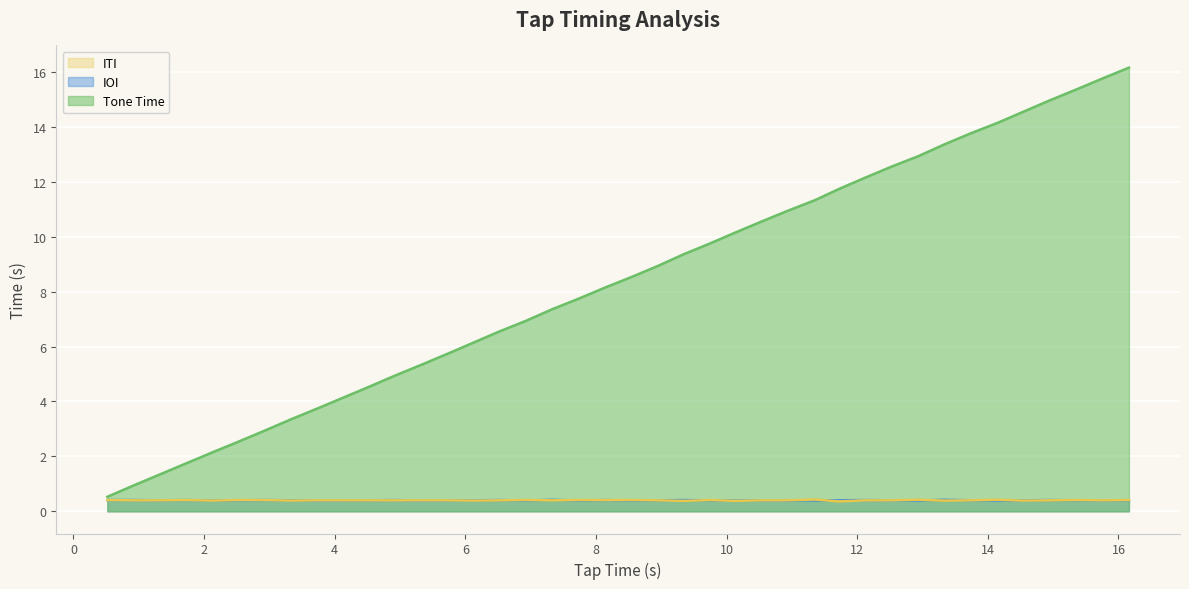

Reading left to right, extract all data points from this chart.

Tone Time: 0.52=0.5	0.92=0.9	1.32=1.3	1.73=1.8	2.12=2.1	2.53=2.5	2.94=3.0	3.33=3.4	3.73=3.7	4.13=4.1	4.53=4.5	4.93=5.0	5.33=5.3	5.73=5.7	6.12=6.1	6.52=6.5	6.93=6.9	7.33=7.4	7.74=7.8	8.15=8.2	8.56=8.6	8.96=8.9	9.34=9.4	9.75=9.8	10.13=10.2	10.53=10.6	10.93=10.9	11.36=11.3	11.72=11.7	12.12=12.2	12.52=12.6	12.94=12.9	13.33=13.4	13.73=13.8	14.15=14.2	14.54=14.6	14.94=15.0	15.35=15.4	15.75=15.8	16.16=16.2
IOI: 0.52=0.4	0.92=0.4	1.32=0.4	1.73=0.4	2.12=0.4	2.53=0.4	2.94=0.4	3.33=0.4	3.73=0.4	4.13=0.4	4.53=0.4	4.93=0.4	5.33=0.4	5.73=0.4	6.12=0.4	6.52=0.4	6.93=0.4	7.33=0.4	7.74=0.4	8.15=0.4	8.56=0.4	8.96=0.4	9.34=0.4	9.75=0.4	10.13=0.4	10.53=0.4	10.93=0.4	11.36=0.4	11.72=0.4	12.12=0.4	12.52=0.4	12.94=0.4	13.33=0.4	13.73=0.4	14.15=0.4	14.54=0.4	14.94=0.4	15.35=0.4	15.75=0.4	16.16=0.4
ITI: 0.52=0.4	0.92=0.4	1.32=0.4	1.73=0.4	2.12=0.4	2.53=0.4	2.94=0.4	3.33=0.4	3.73=0.4	4.13=0.4	4.53=0.4	4.93=0.4	5.33=0.4	5.73=0.4	6.12=0.4	6.52=0.4	6.93=0.4	7.33=0.4	7.74=0.4	8.15=0.4	8.56=0.4	8.96=0.4	9.34=0.4	9.75=0.4	10.13=0.4	10.53=0.4	10.93=0.4	11.36=0.4	11.72=0.4	12.12=0.4	12.52=0.4	12.94=0.4	13.33=0.4	13.73=0.4	14.15=0.4	14.54=0.4	14.94=0.4	15.35=0.4	15.75=0.4	16.16=0.4